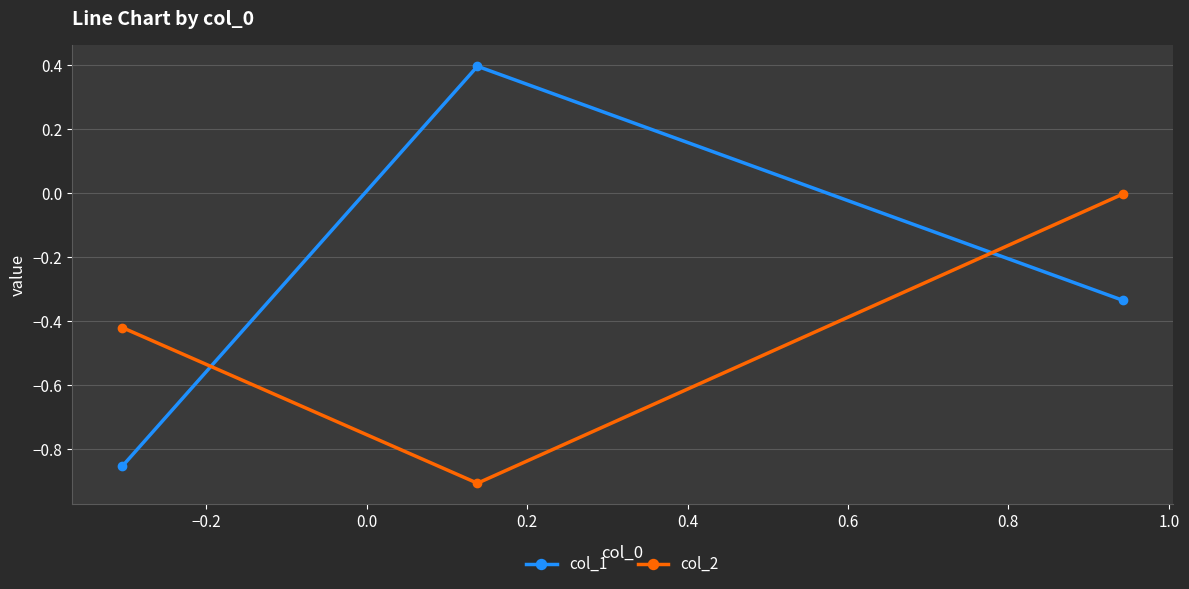

Which series has the largest total across all categories?

col_1